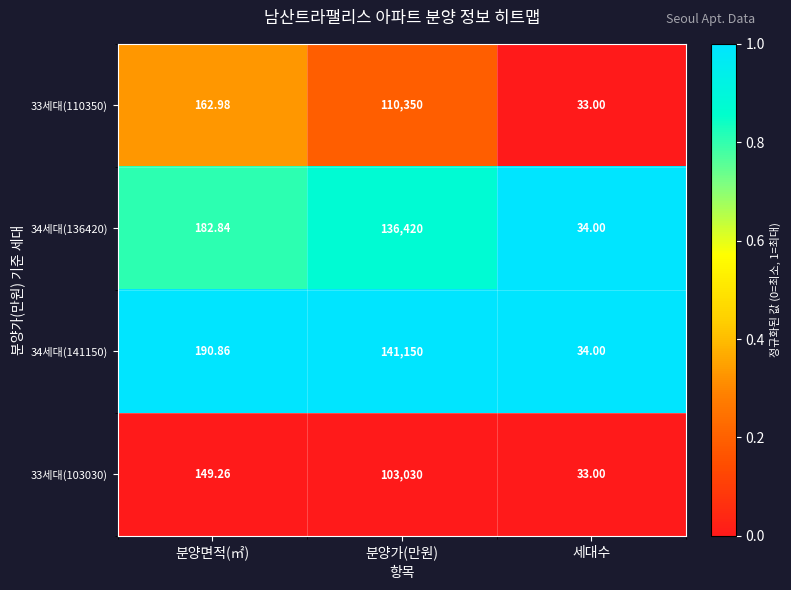

Is the value of 33세대(103030) at 분양면적(㎡) greater than the value of 34세대(141150) at 분양면적(㎡)?

No